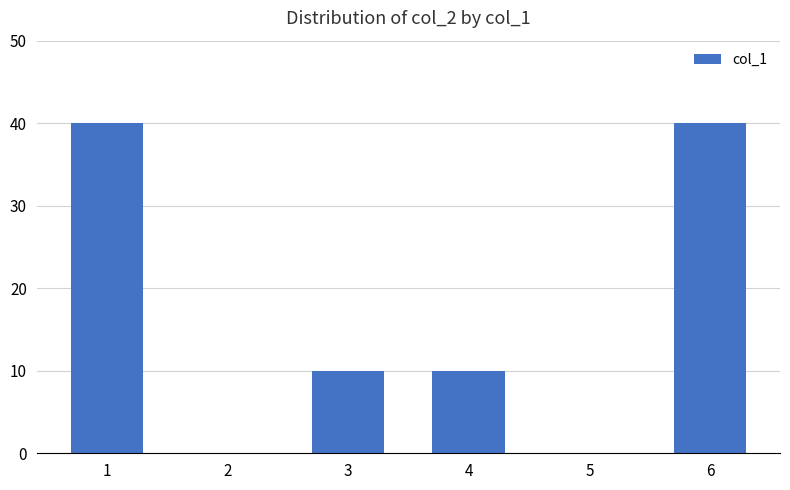

What value does the data have at 4, to the nearest 5?

10